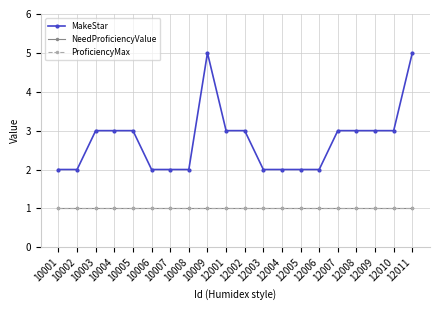

Does the chart have visible grid lines?

Yes